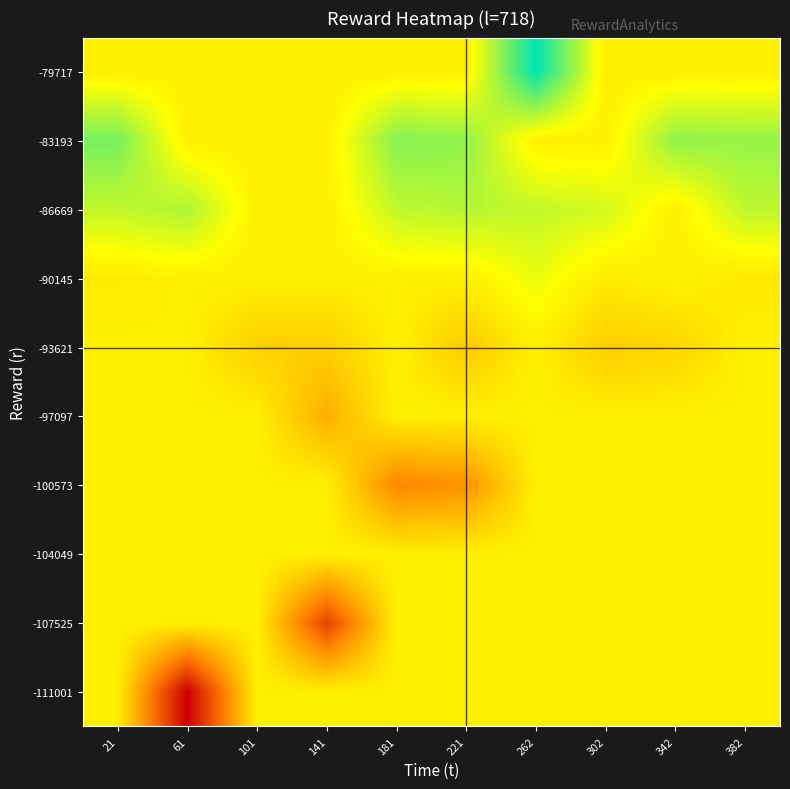

What is the greatest value displayed?

-76242.0